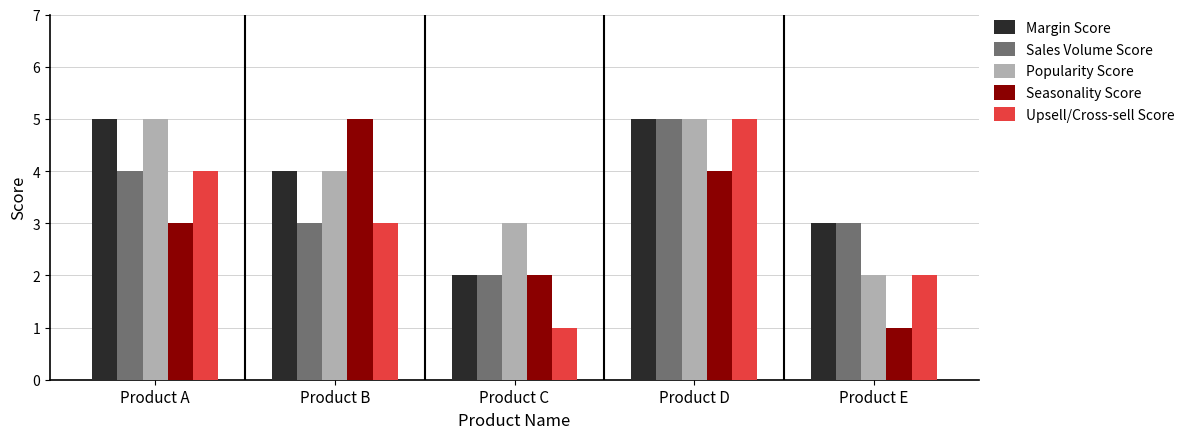

Rank the categories by Seasonality Score value from highest to lowest.

Product B, Product D, Product A, Product C, Product E